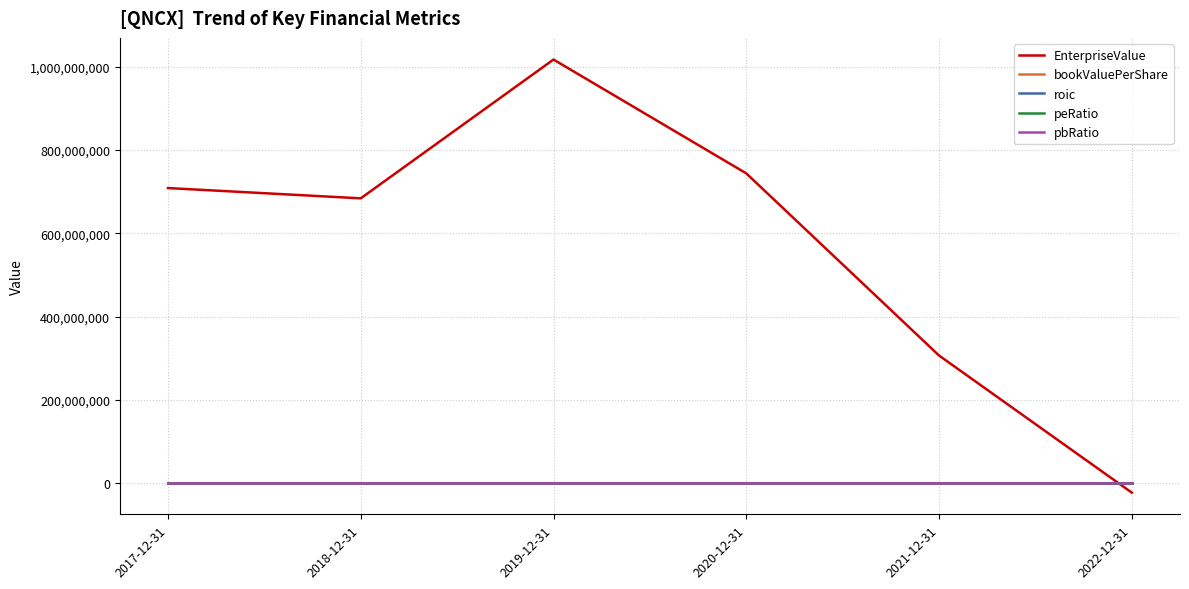

What is the spread (max minus min) of values at 2021-12-31?

306484549.9